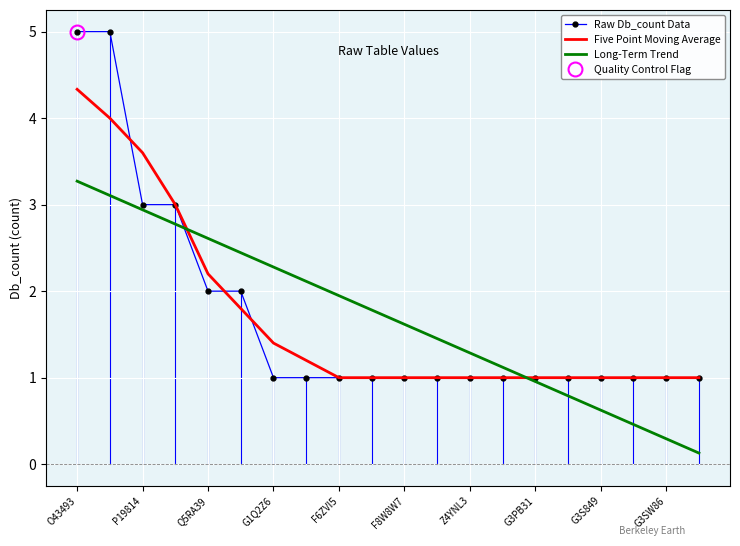

Is this an area chart (filled region under the line)?

No